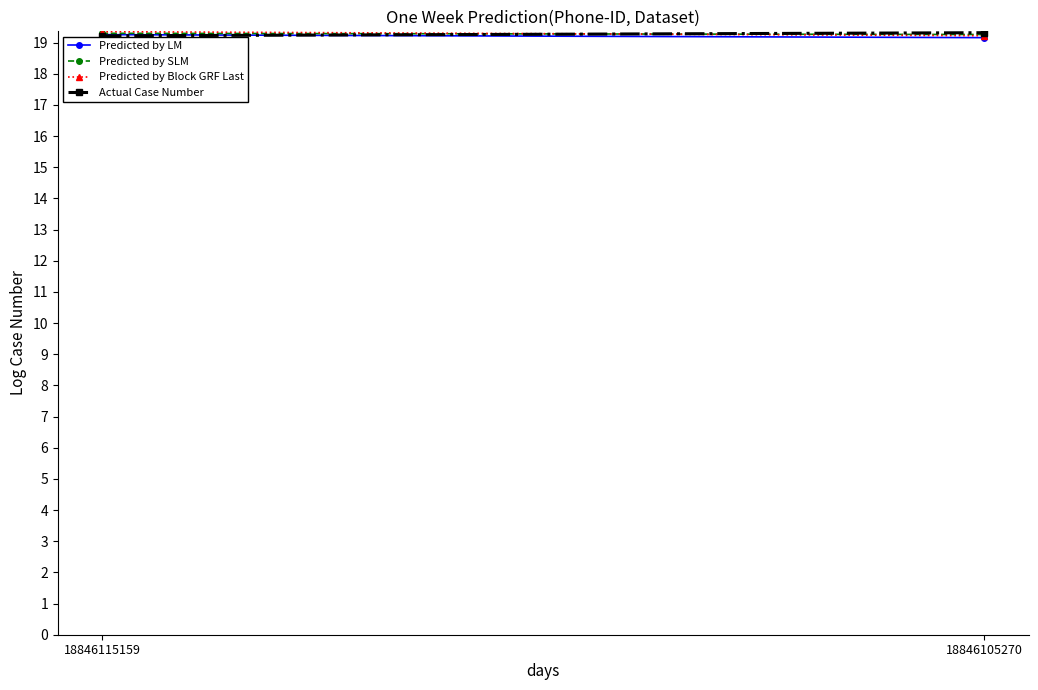

At which label does Predicted by LM reach its minimum?

18846105270